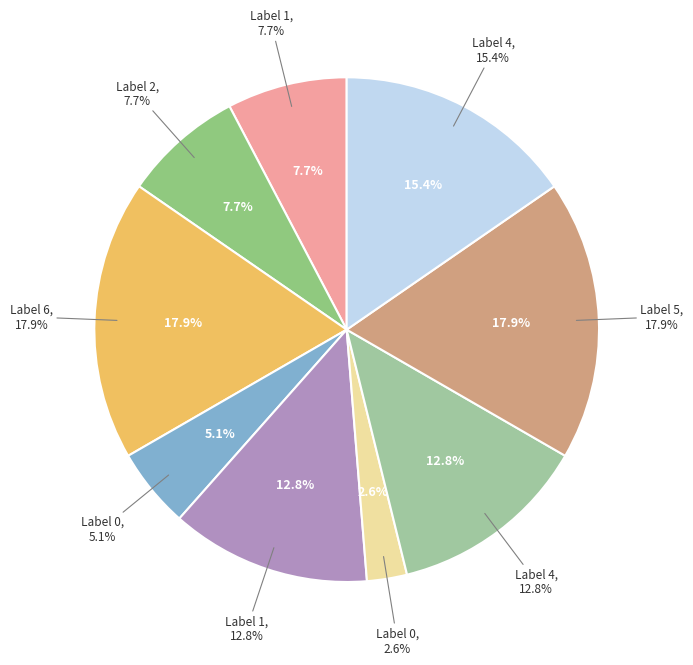

Count the number of slices in the pie.

9